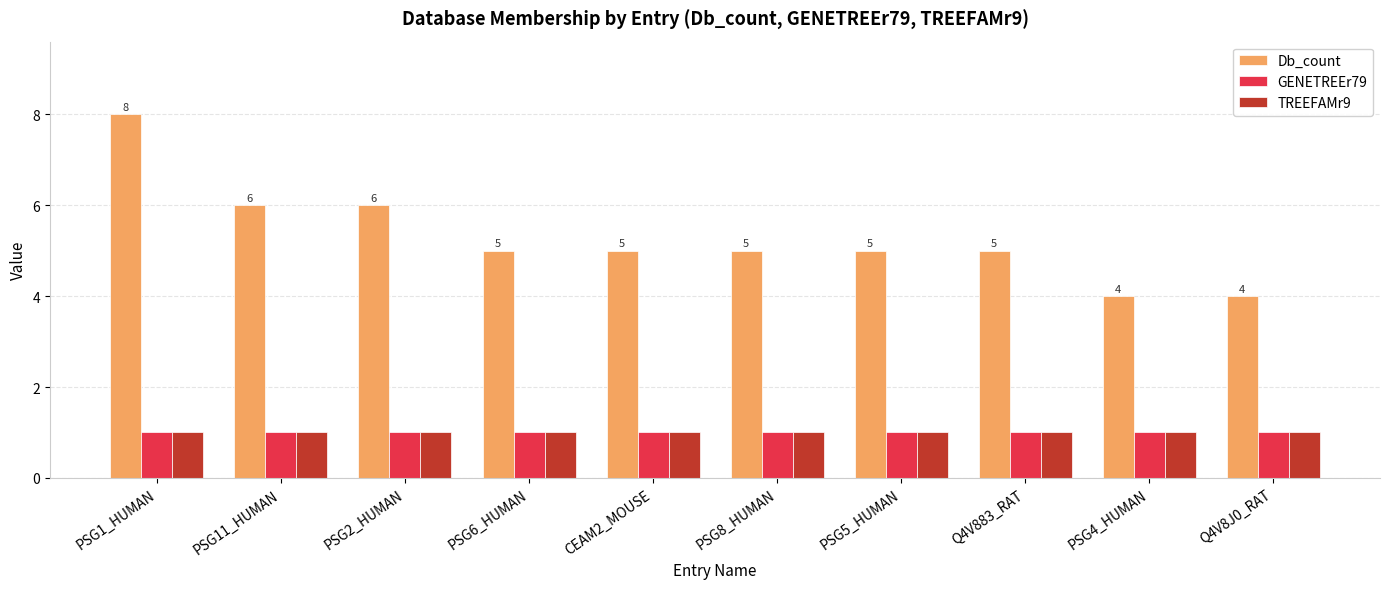

Read the TREEFAMr9 value at PSG8_HUMAN.

1